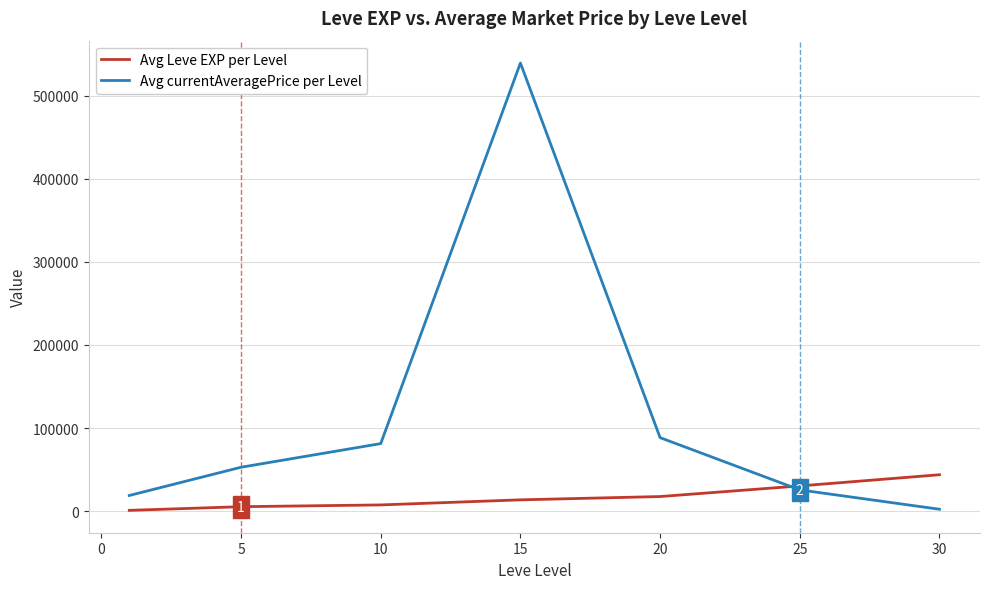

Which series ends up on top after the final intersection of Avg Leve EXP per Level and Avg currentAveragePrice per Level?

Avg Leve EXP per Level